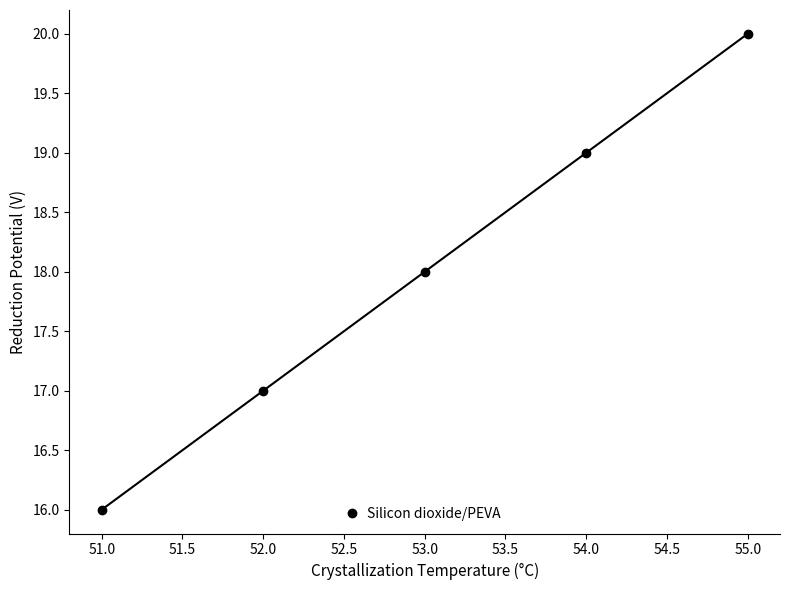

What is the minimum value shown in the chart?

16